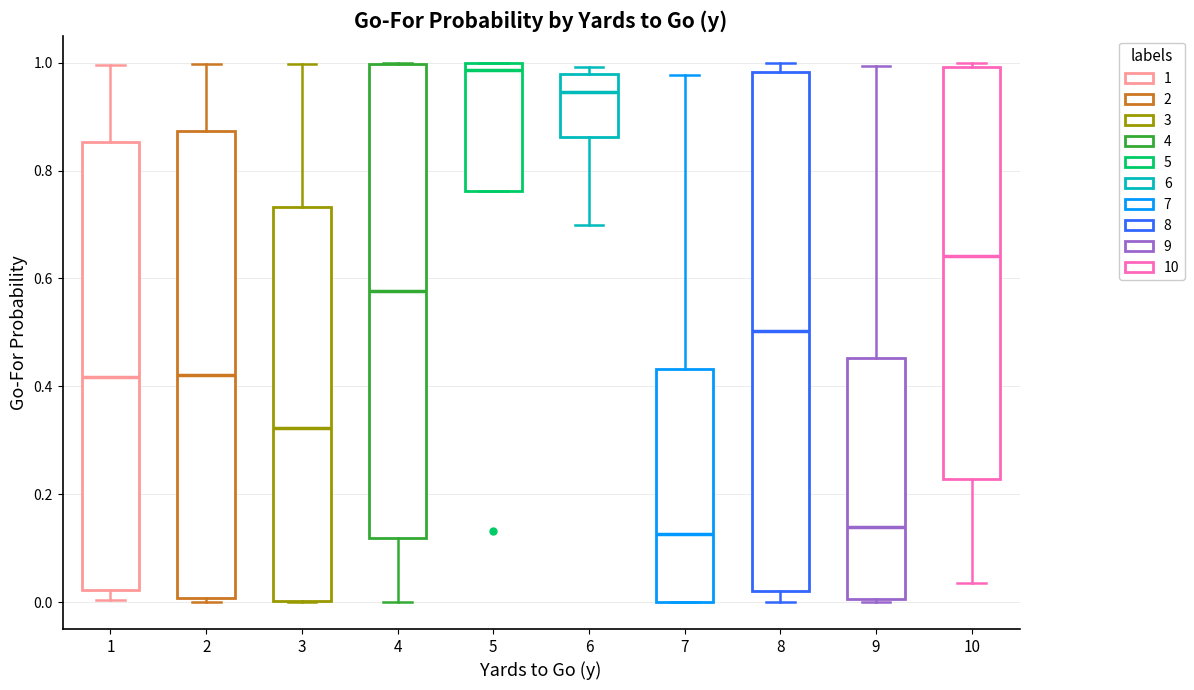

Reading left to right, transcribe this box plot: for each box, give where its median line is, the range the box spans, and where its two whiskers end, as read against the y-axis. The values are not printed on the chart, so give them approximately, as read against the axis.

1: median 0.42, box 0.02 to 0.86, whiskers 0.00 to 1.00
2: median 0.42, box 0.00 to 0.88, whiskers 0.00 (just below the box's lower edge) to 1.00
3: median 0.32, box 0.00 to 0.74, whiskers 0.00 to 1.00
4: median 0.58, box 0.12 to 1.00, whiskers 0.00 to 1.00
5: median 0.98, box 0.76 to 1.00, whiskers 0.76 to 1.00
6: median 0.94, box 0.86 to 0.98, whiskers 0.70 to 1.00
7: median 0.12, box 0.00 to 0.44, whiskers 0.00 to 0.98
8: median 0.50, box 0.02 to 0.98, whiskers 0.00 to 1.00
9: median 0.14, box 0.00 to 0.46, whiskers 0.00 to 1.00
10: median 0.64, box 0.22 to 1.00, whiskers 0.04 to 1.00 (just above the box's upper edge)